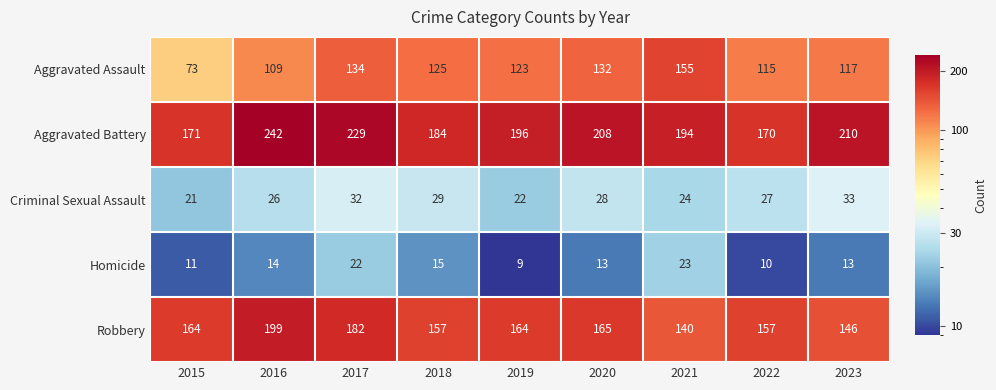

List the series in order of their peak value, highest first.

Aggravated Battery, Robbery, Aggravated Assault, Criminal Sexual Assault, Homicide